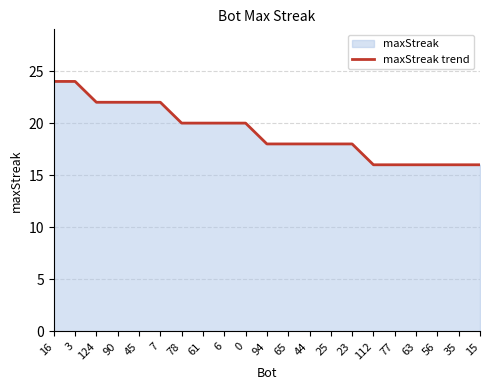

Does the chart display data point markers on the line(s)?

No